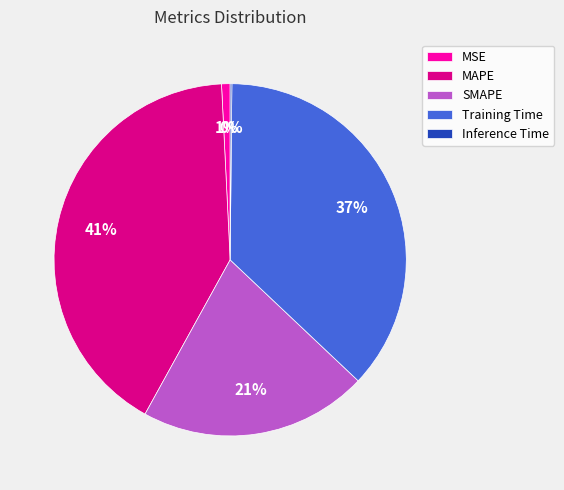

What is the ratio of the value at SMAPE to the value at MAPE?

0.5